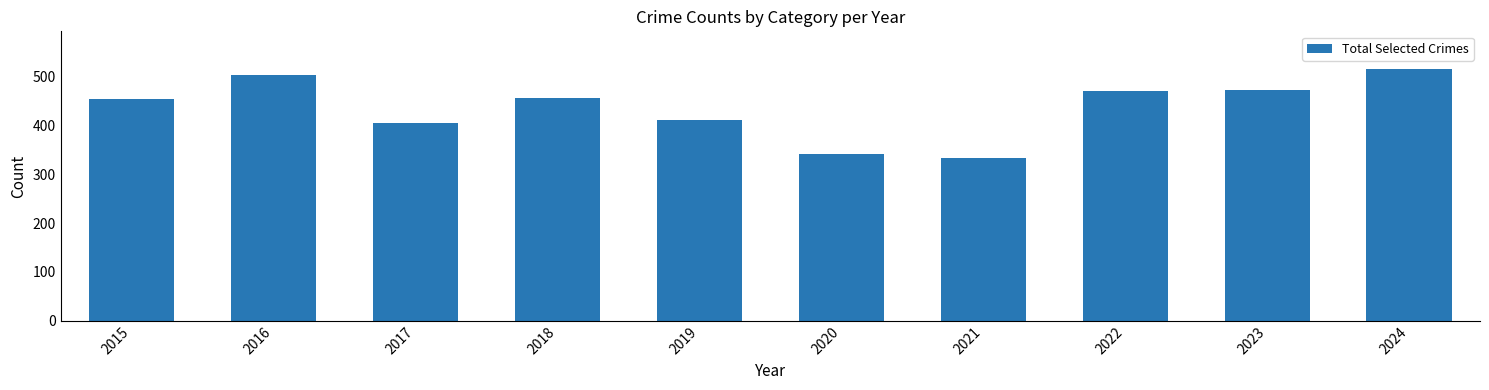

What is the approximate value at 2024, to the nearest 50?

500